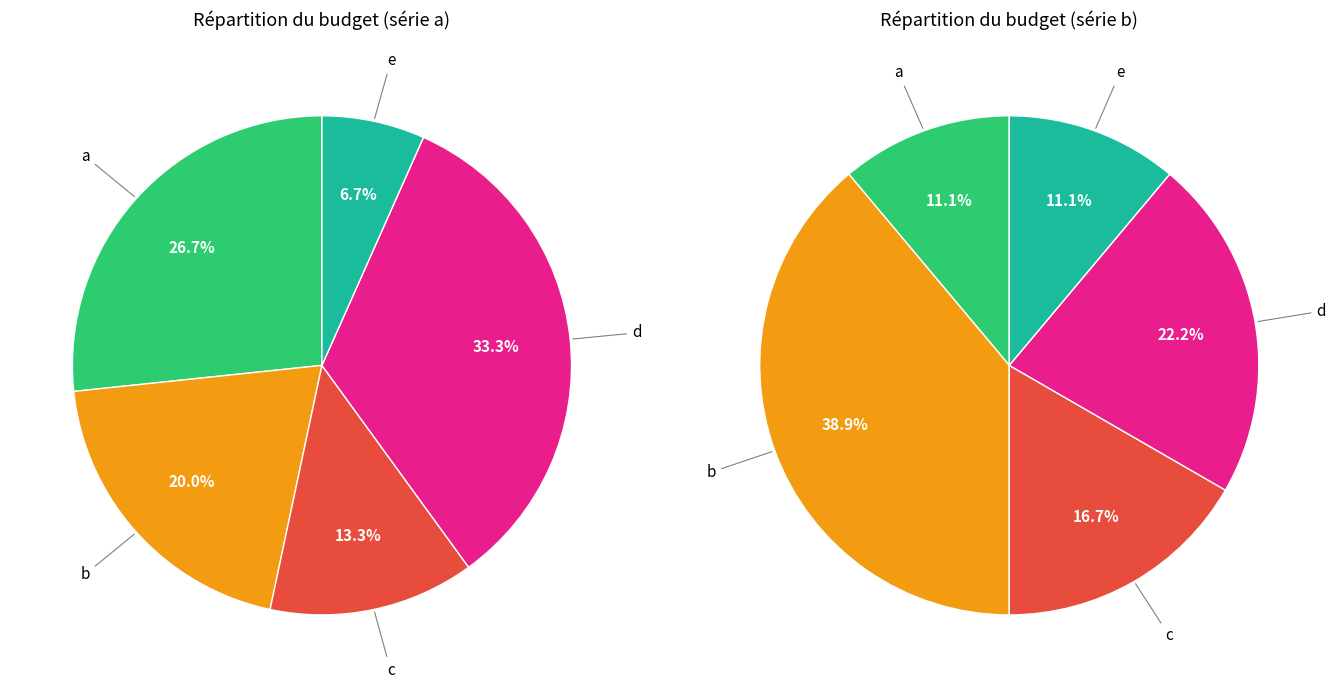

What portion of the pie excludes c?

86.7%